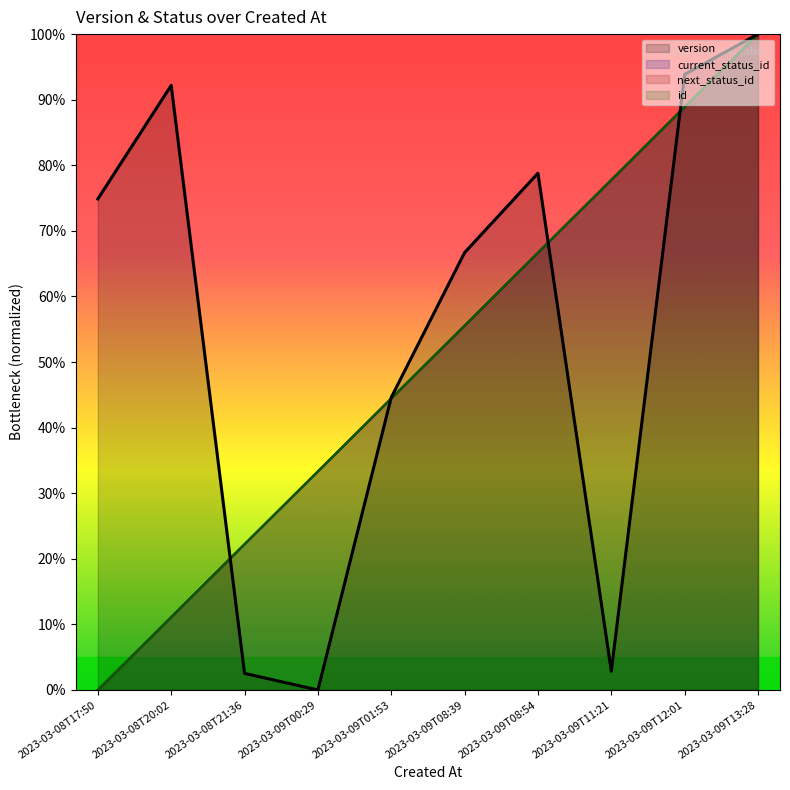

What are all the series names shown in the legend?

id, version, current_status_id, next_status_id